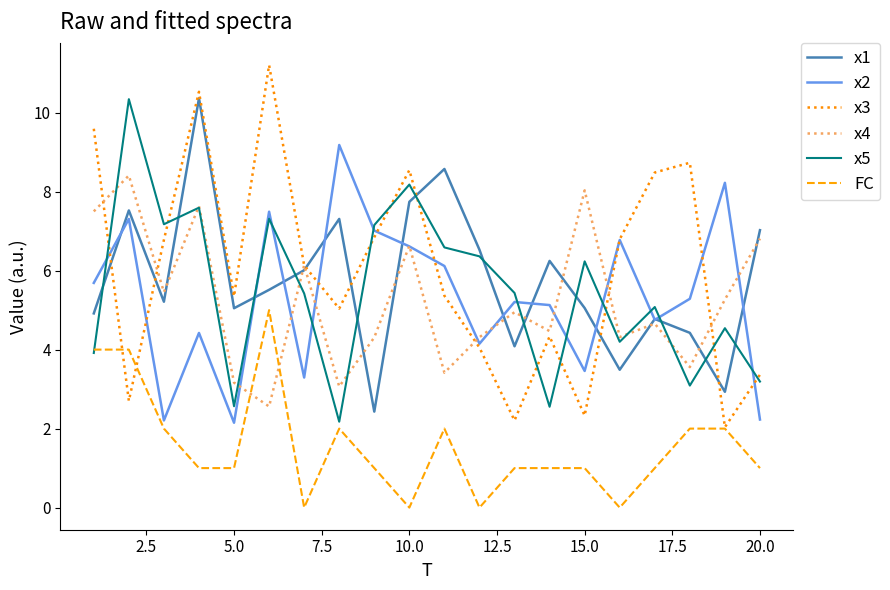

What is the minimum value for x5?

2.2